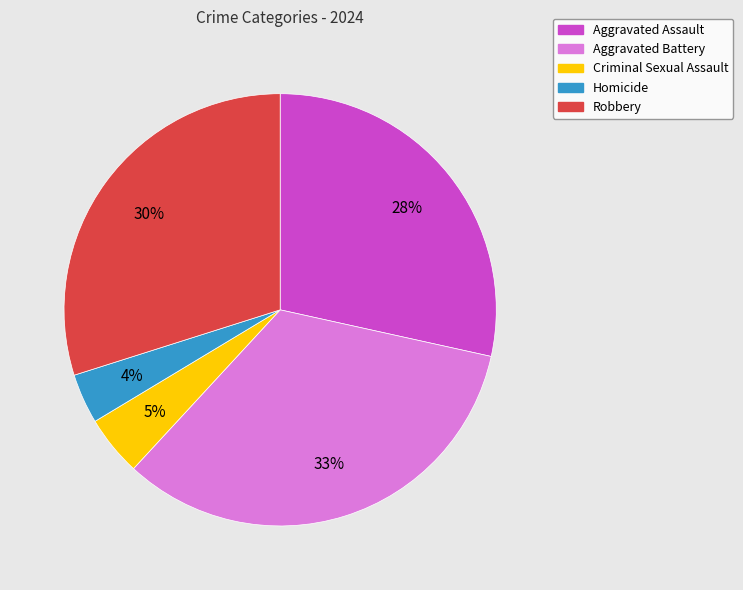

Between Robbery and Homicide, which is larger?

Robbery